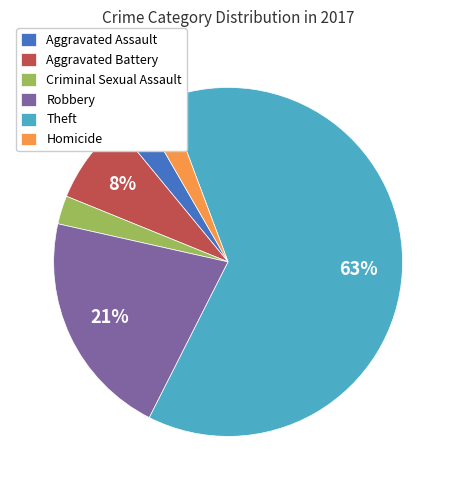

To the nearest percent, what is the difference between the Aggravated Assault and Aggravated Battery slice percentages?

5%